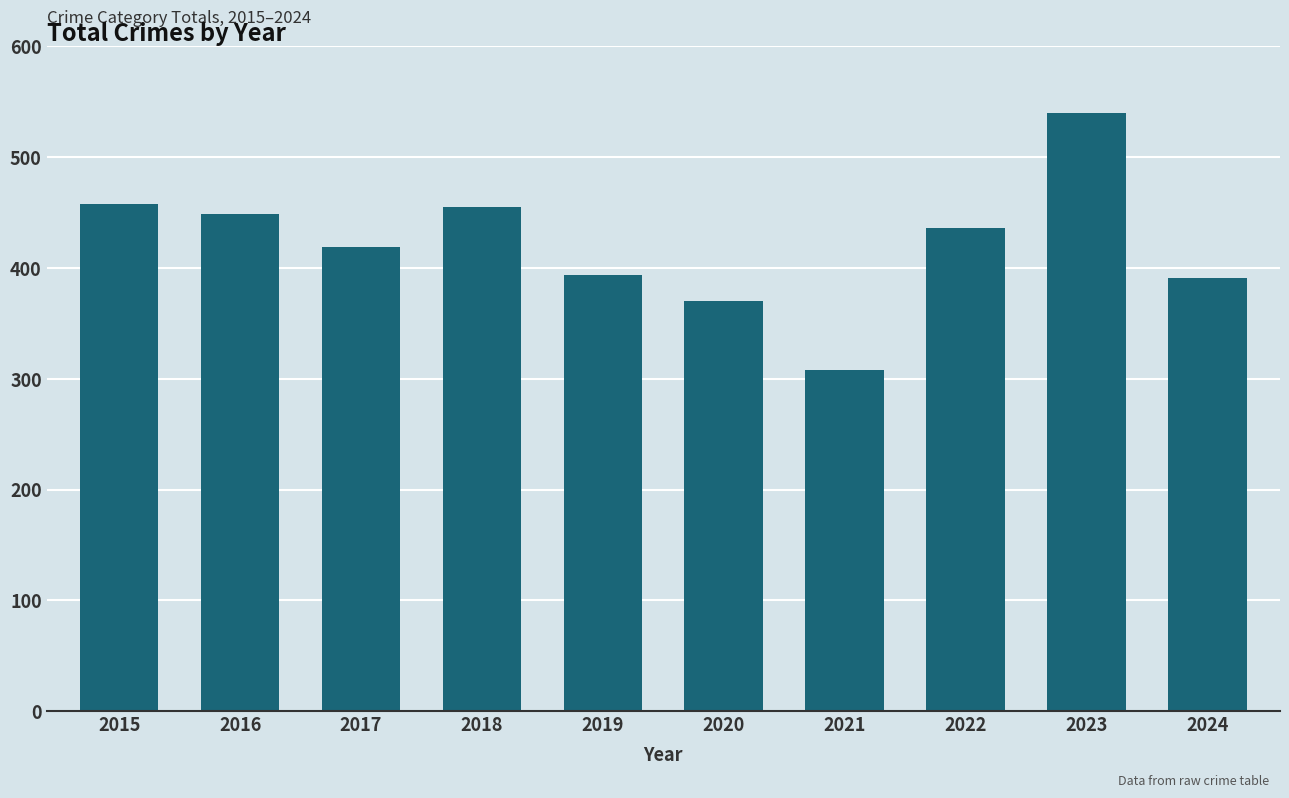

Between 2022 and 2020, which is larger?

2022